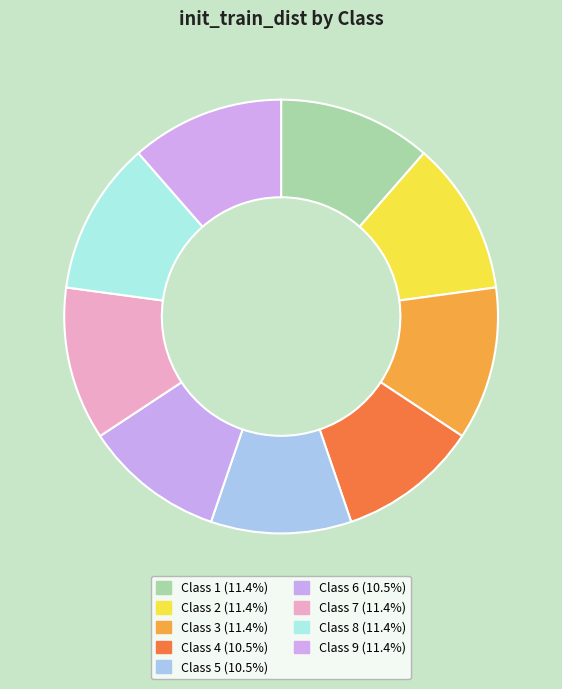

How many slices are in this pie chart?

9